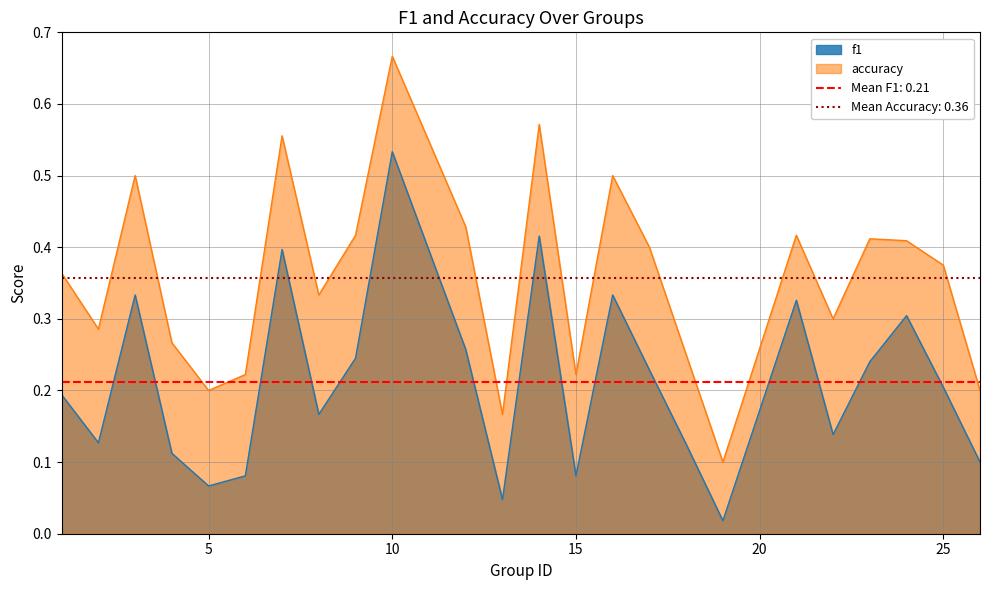

At which label does f1 reach its peak?

10